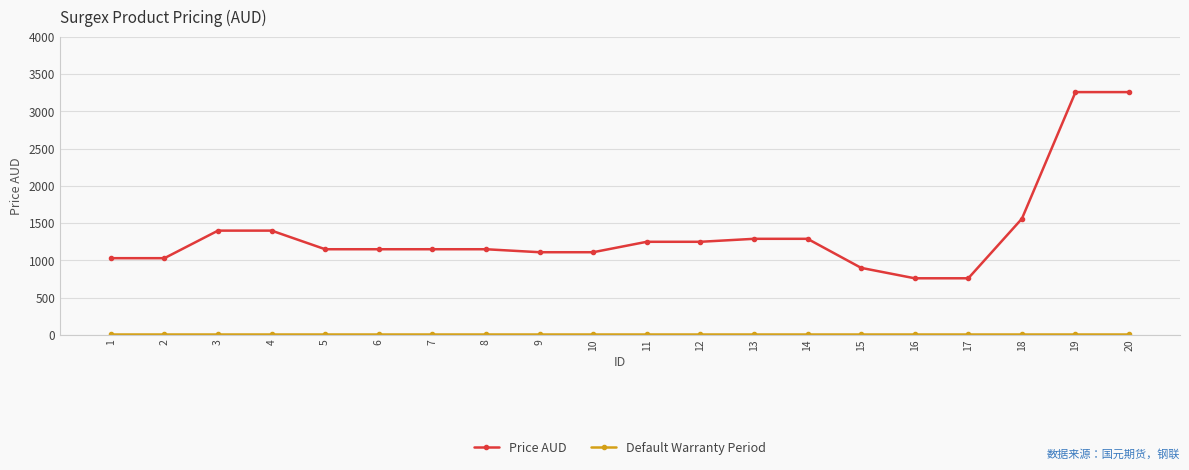

Where is Price AUD nearest to the value 2010?

18